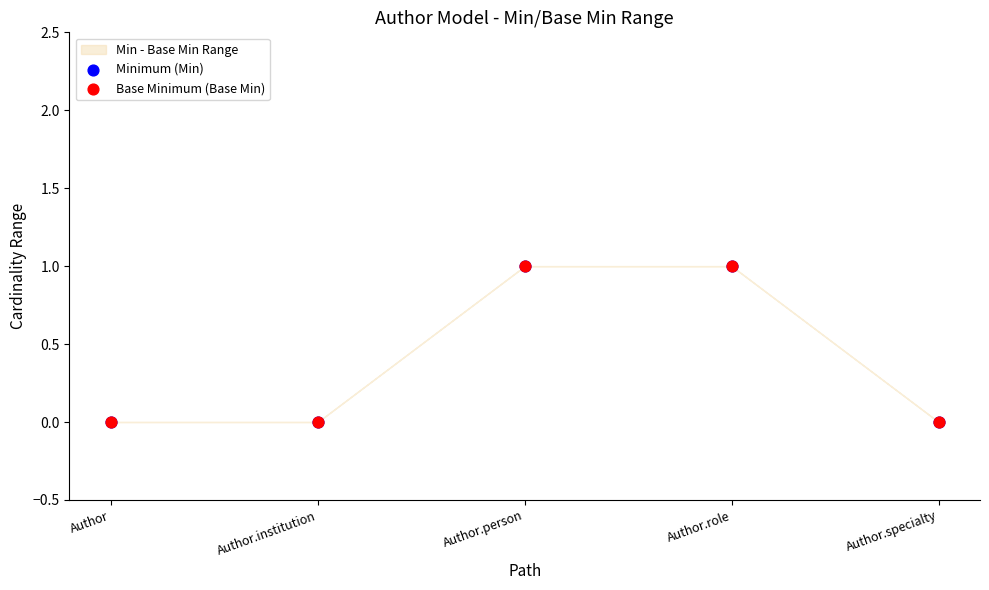

Which series has the widest spread of Y values?

Minimum (Min)